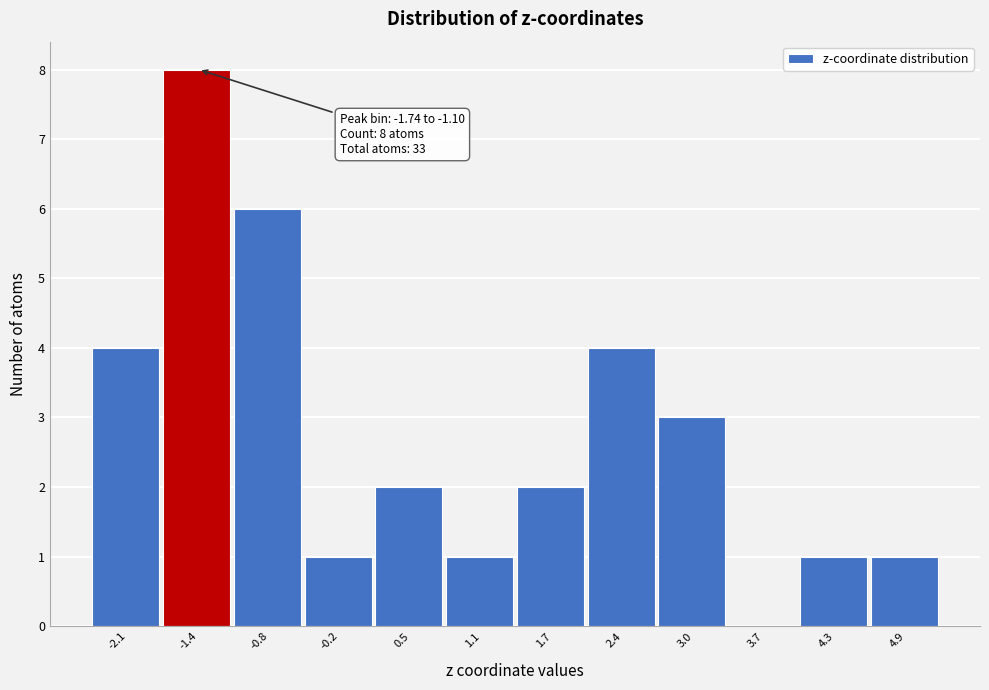

Over which range of the x-axis is the bar tallest?

-1.7 to -1.1